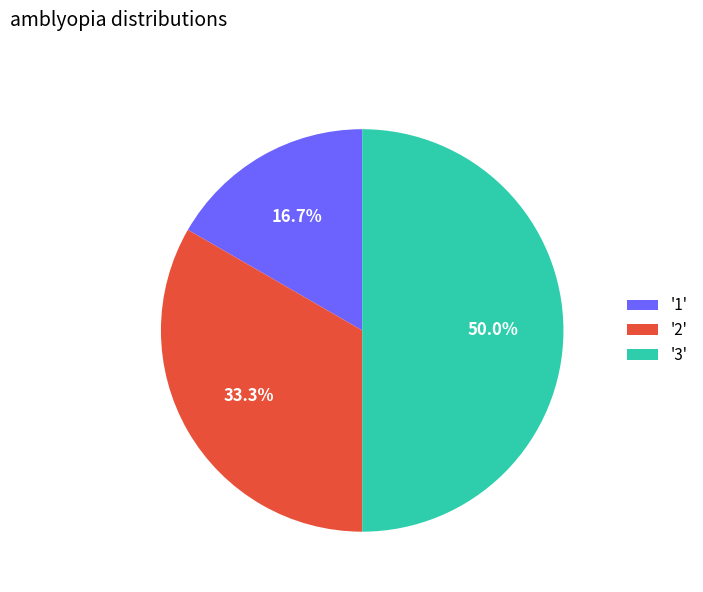

Combined, what portion of the pie is '3' and '2'?

83.3%